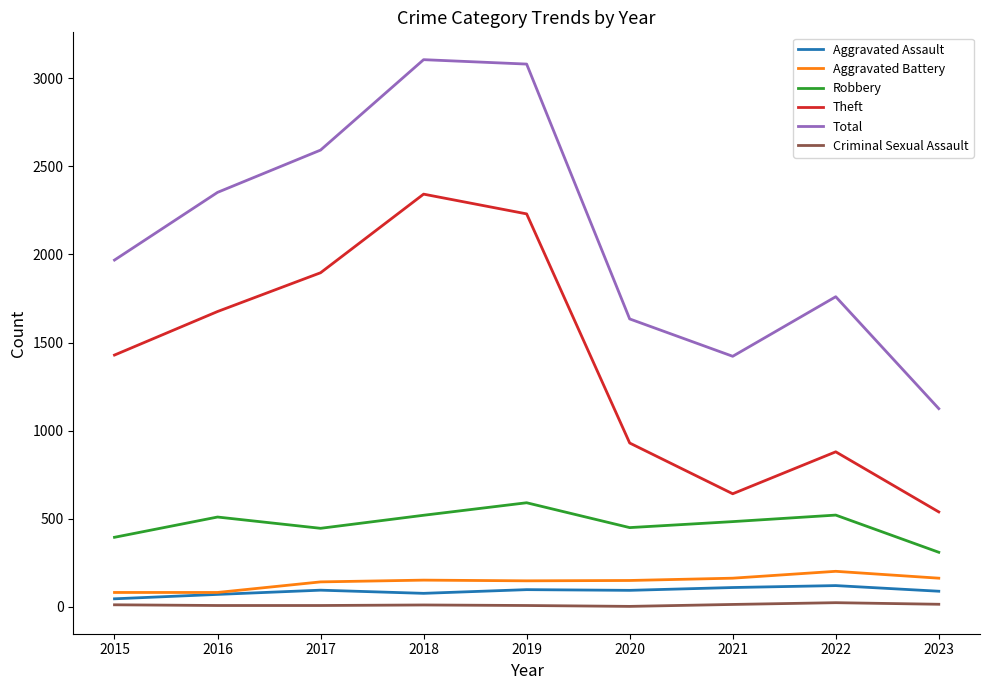

True or false: Criminal Sexual Assault and Robbery cross at least once.

False